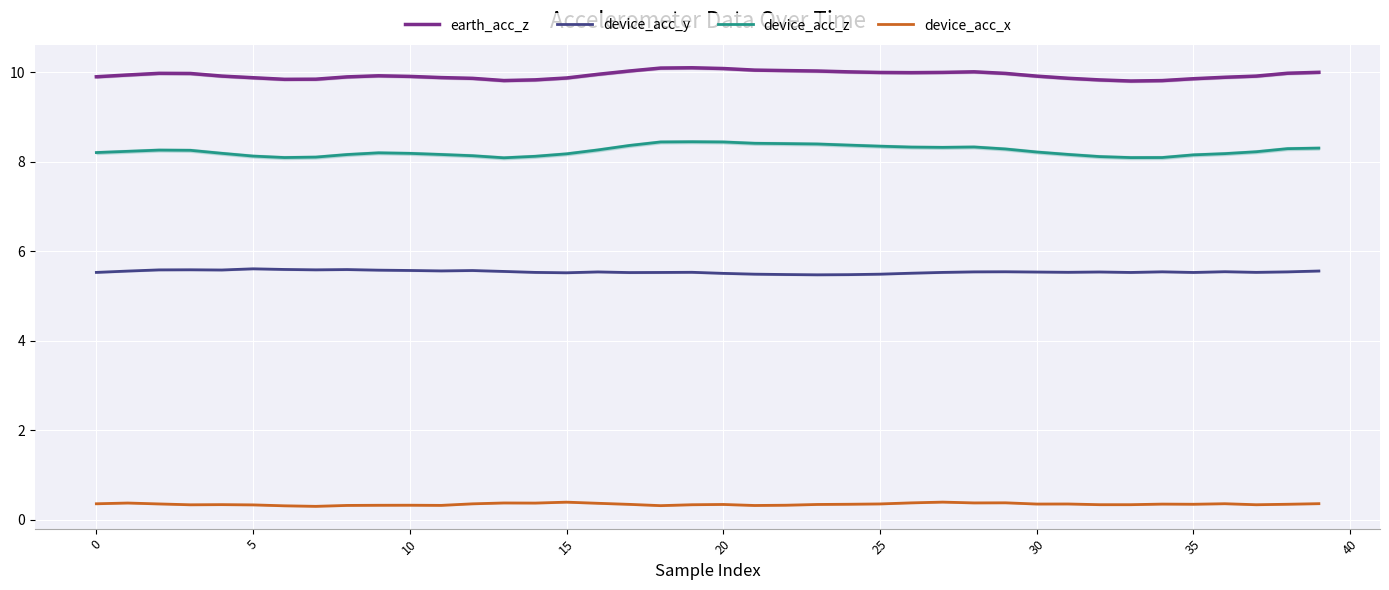

True or false: device_acc_z and device_acc_y intersect in this chart.

False